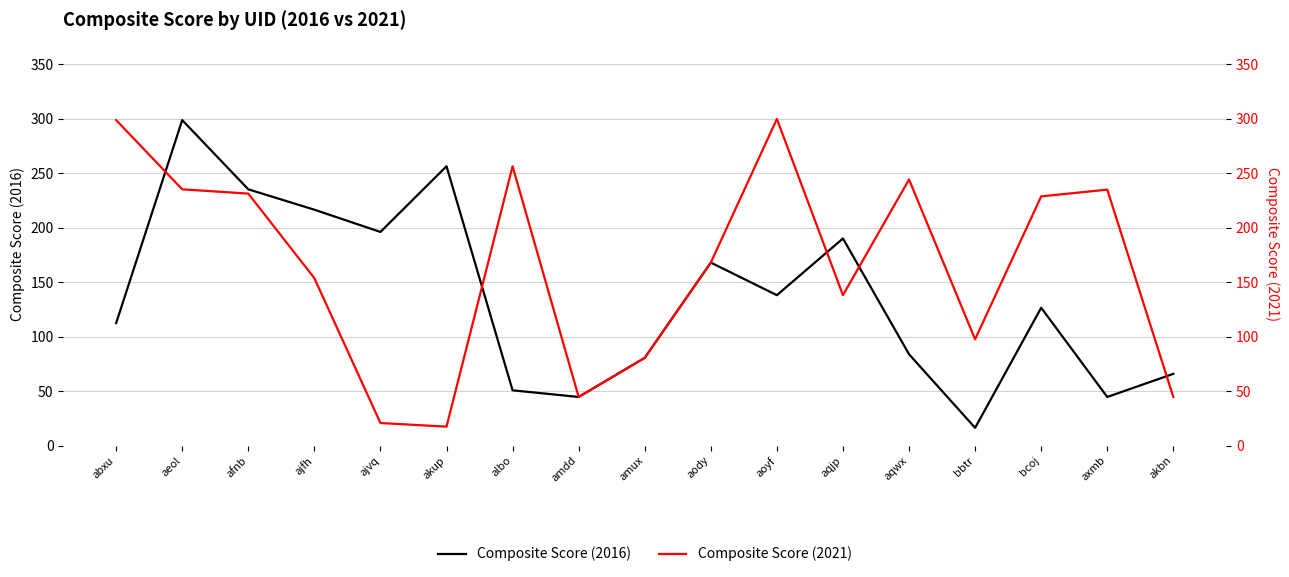

Which series has the largest total across all categories?

Composite Score (2021)